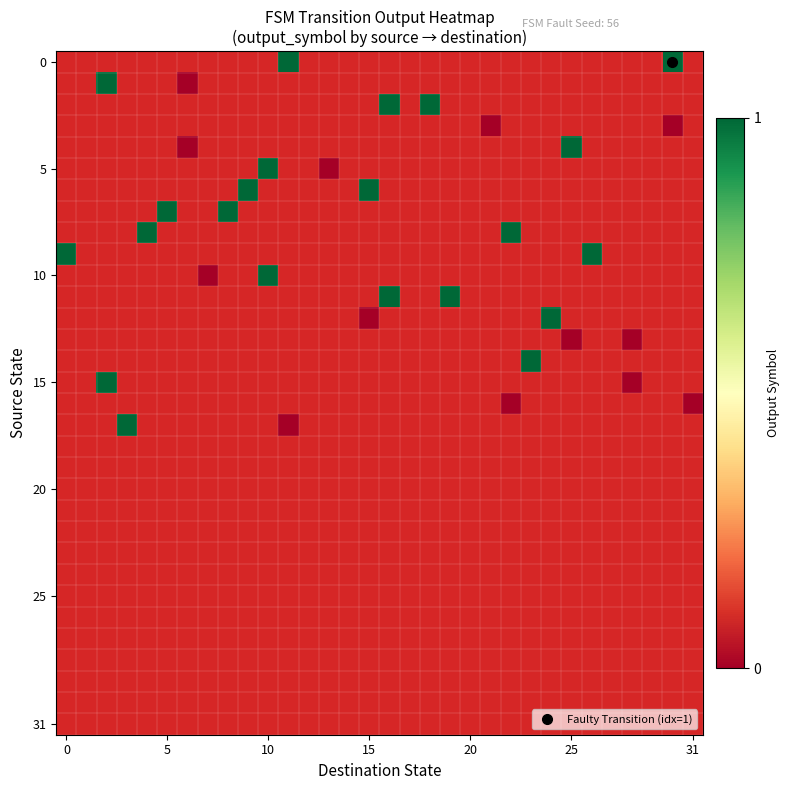

Count the number of data series in this chart.

32